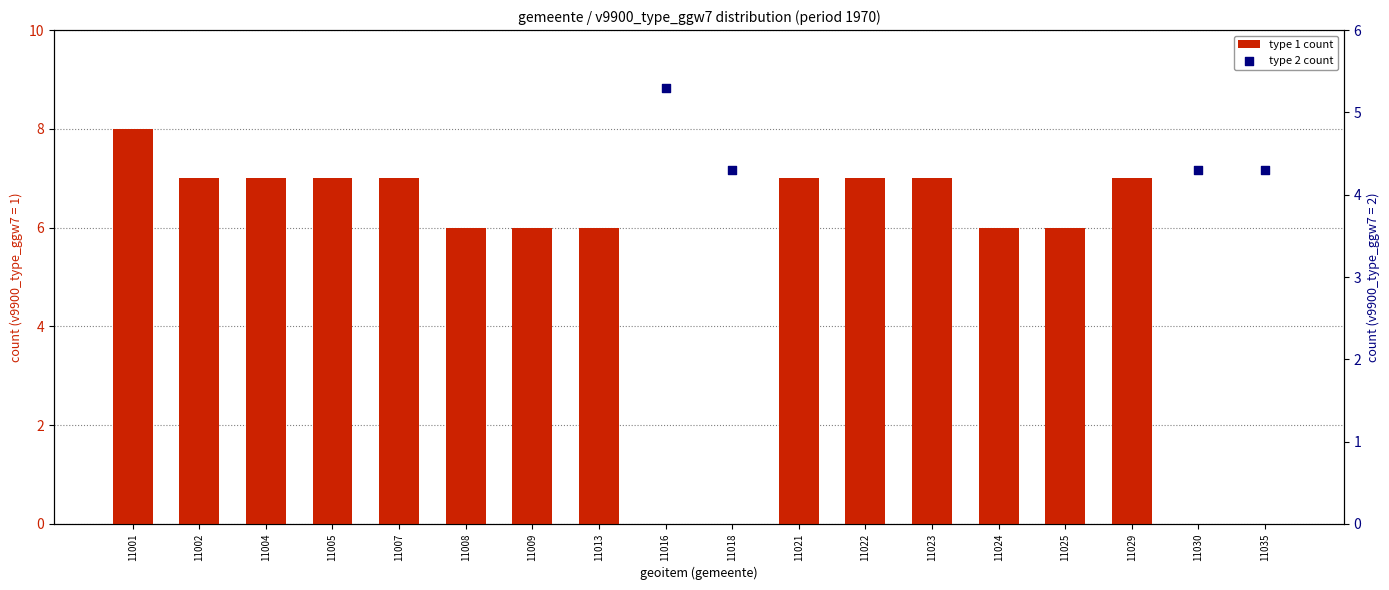

What are all the series names shown in the legend?

type 1 count, type 2 count